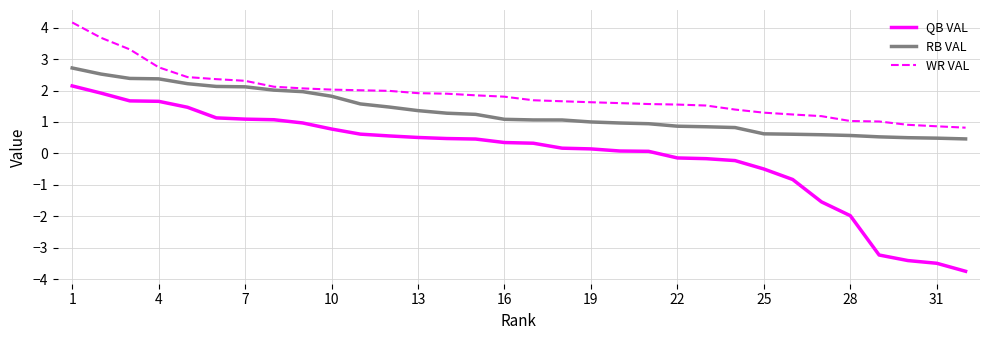

Which series has the widest spread of values?

QB VAL